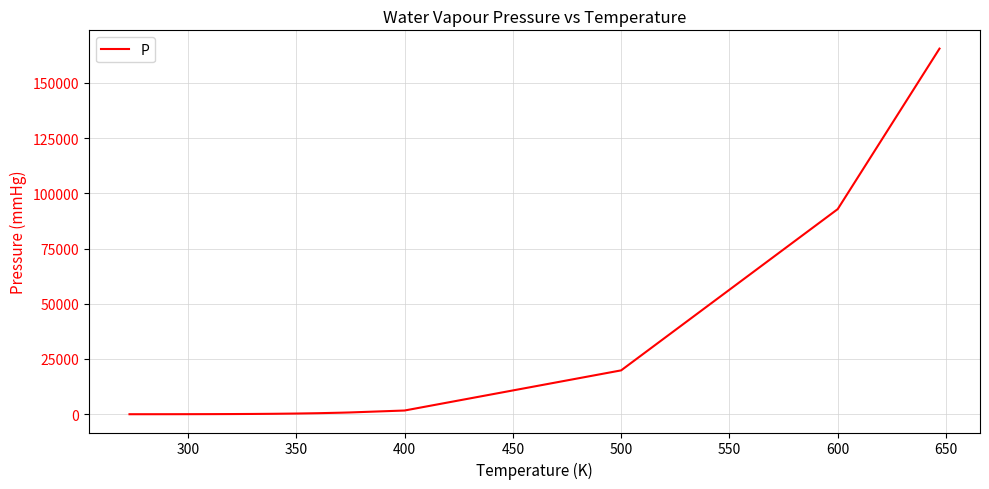

What is the minimum value shown in the chart?

4.6